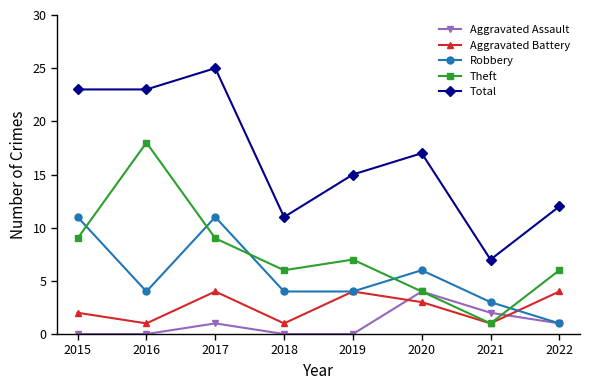

What is the value of the Aggravated Battery point at the 2nd from the left?

1